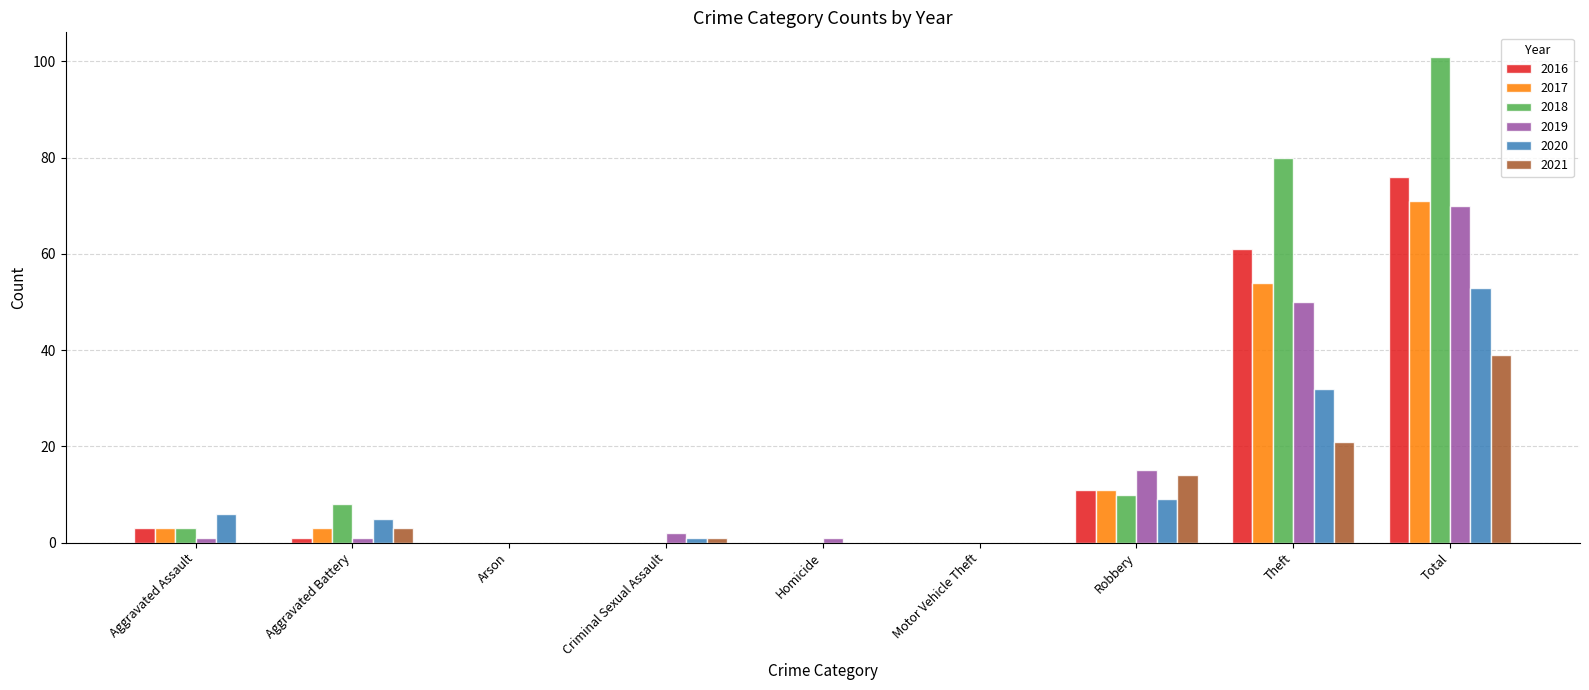

True or false: 2019 has a value of 15 at Robbery.

True